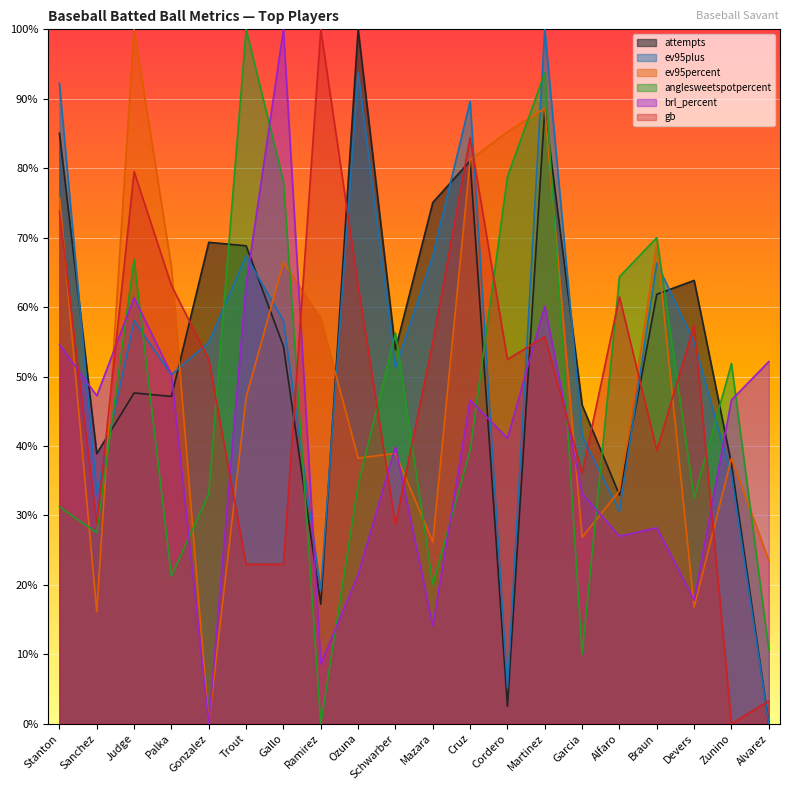

What is the difference between the maximum and minimum values in the brl_percent series?

100.0